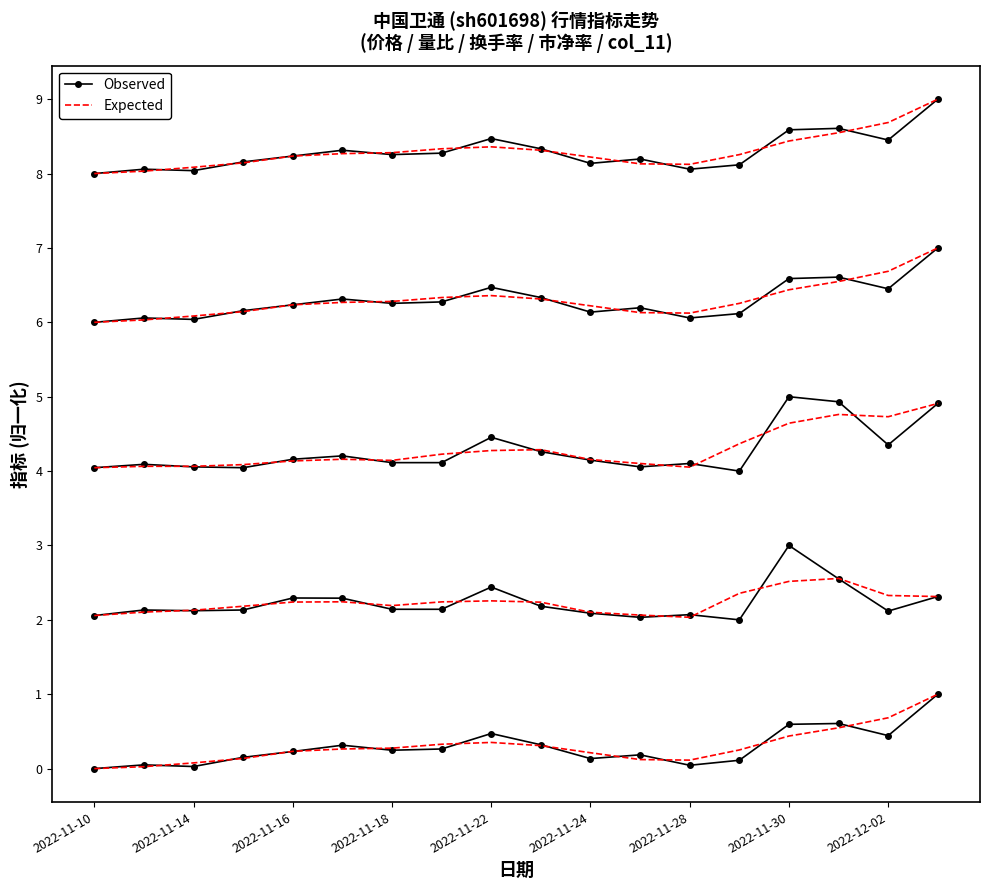

Count the number of categories in the chart.

18